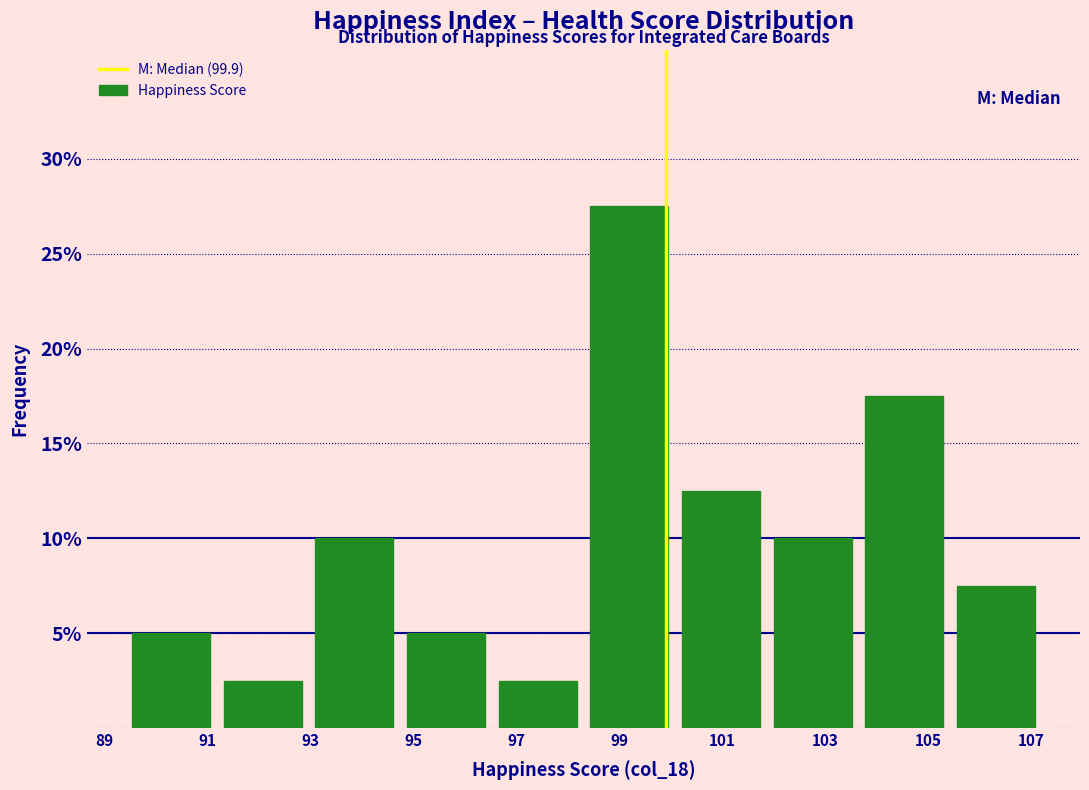

Reading left to right, list every bar in this chart as the range it spans on the x-axis followed by its height. Neither the bar edges nor the heights are printed on the chart, so give them approximately, as read against the axes.

89.40 to 91.18: 5.0
91.18 to 92.96: 2.5
92.96 to 94.74: 10.0
94.74 to 96.52: 5.0
96.52 to 98.30: 2.5
98.30 to 100.08: 27.5
100.08 to 101.86: 12.5
101.86 to 103.64: 10.0
103.64 to 105.42: 17.5
105.42 to 107.20: 7.5